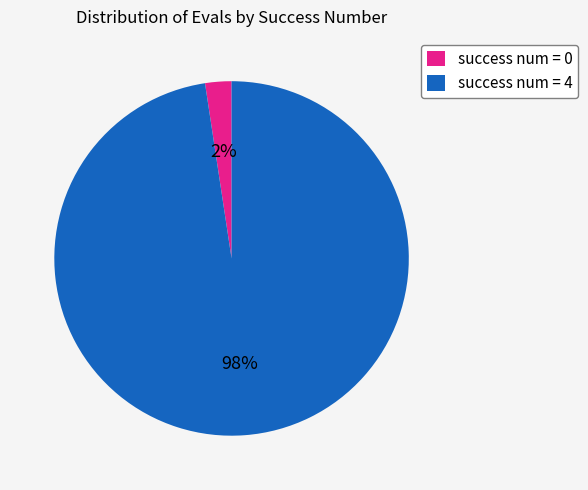

Is the sum of success num = 4 and success num = 0 greater than half?

Yes